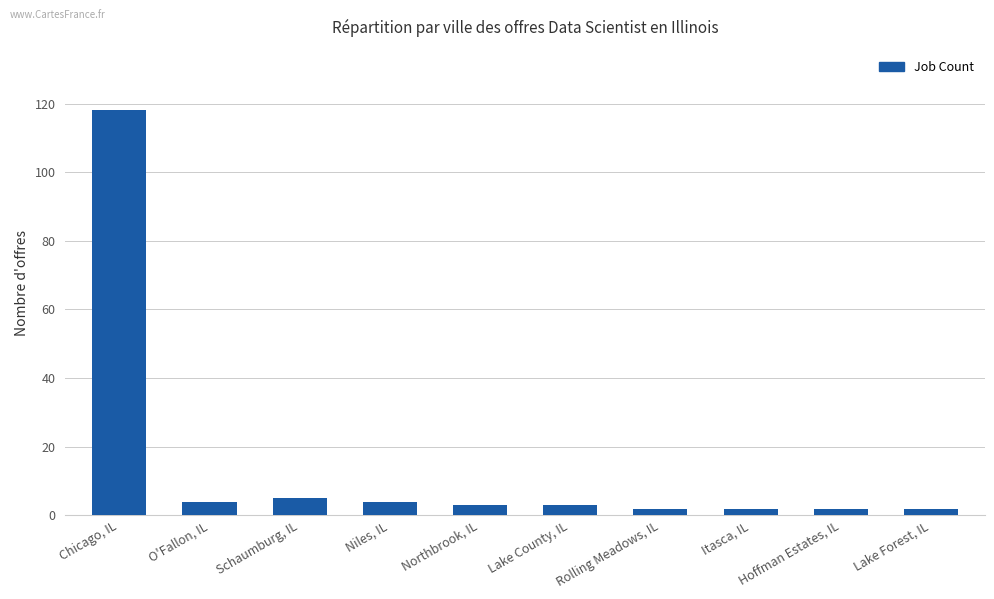

What is the difference between the maximum and minimum values?

116